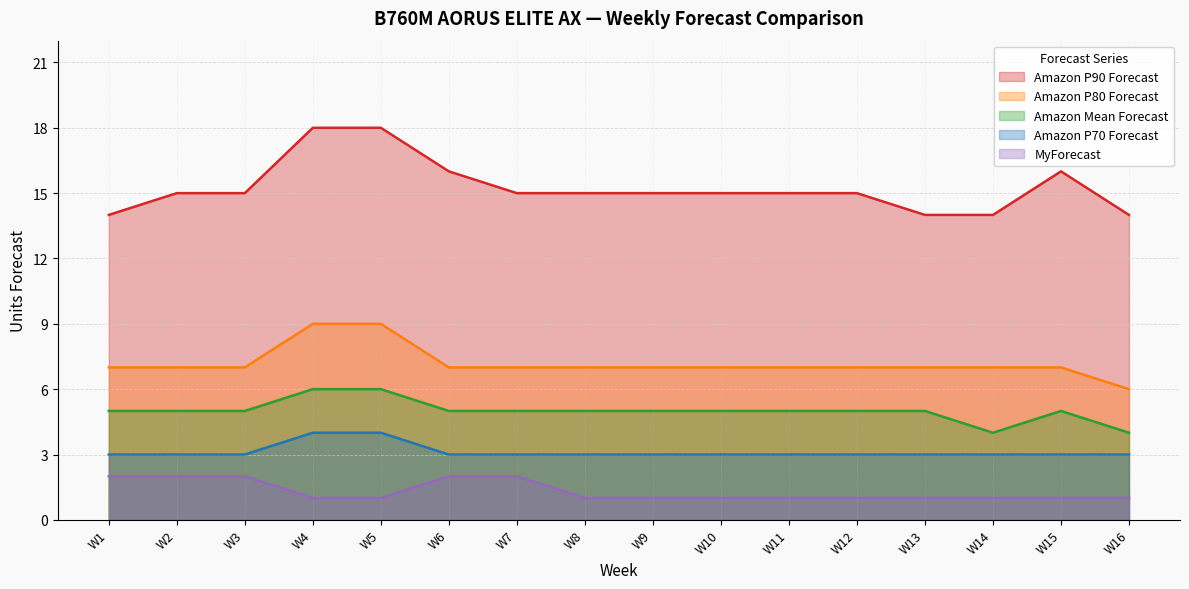

At how many categories does at least one series exceed 14?

12